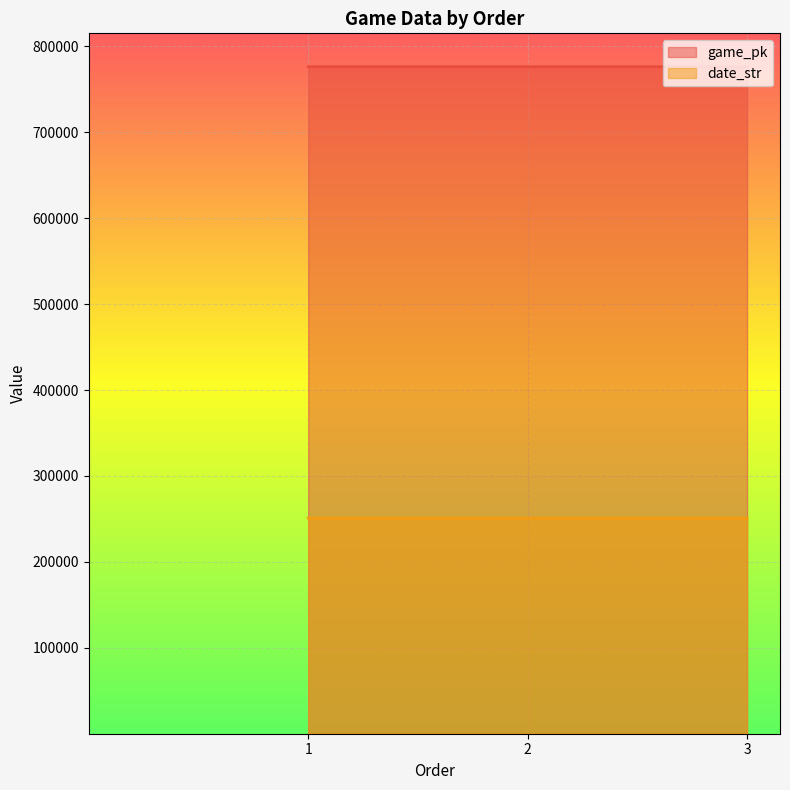

Which series has the largest range (max minus min)?

game_pk